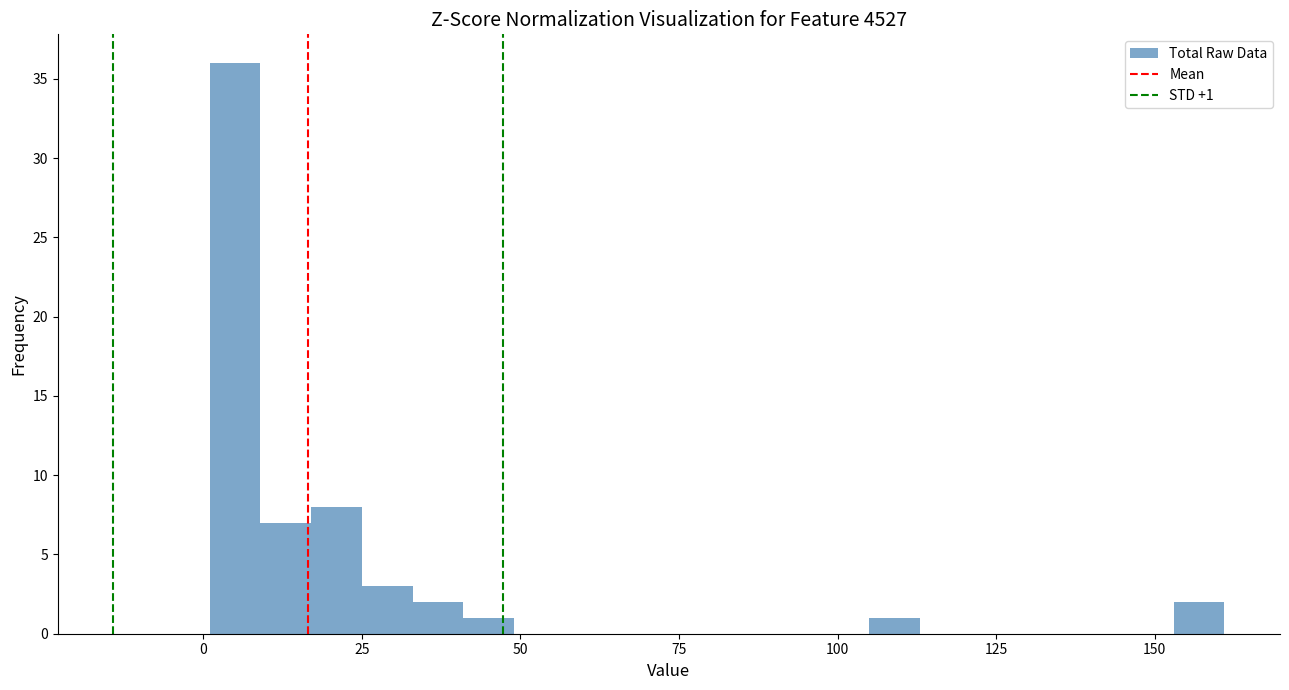

Read against the x-axis, roughly where is the centre of the tallest bar?

5